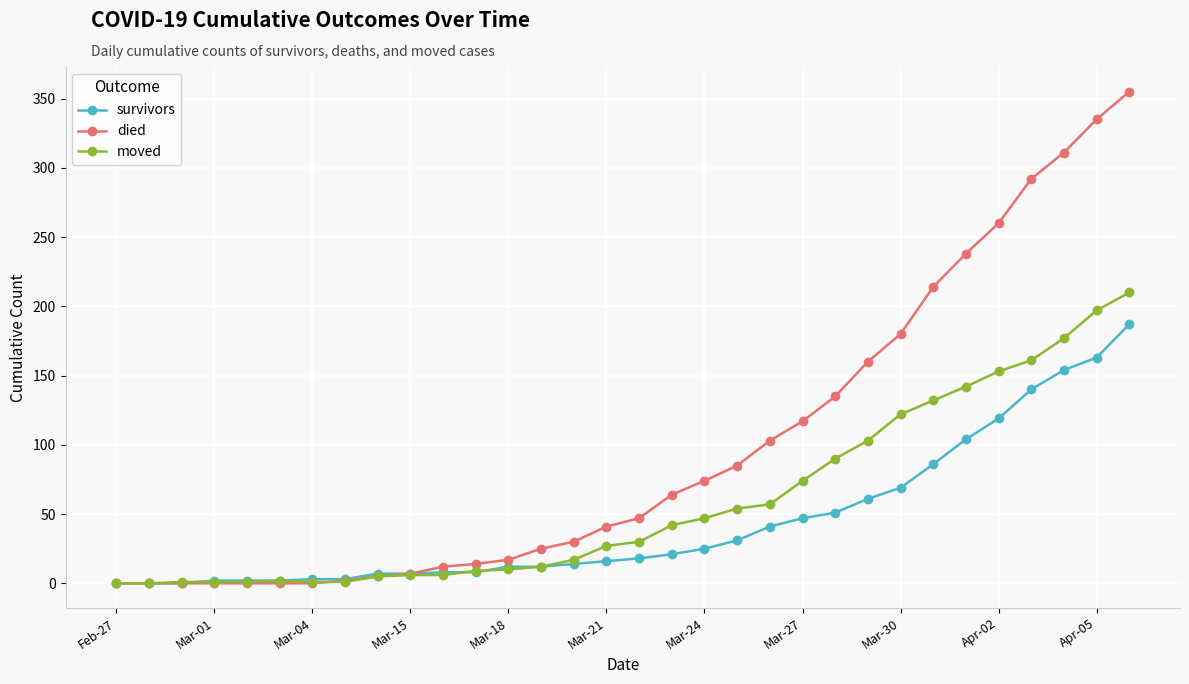

Which series has the largest total across all categories?

died